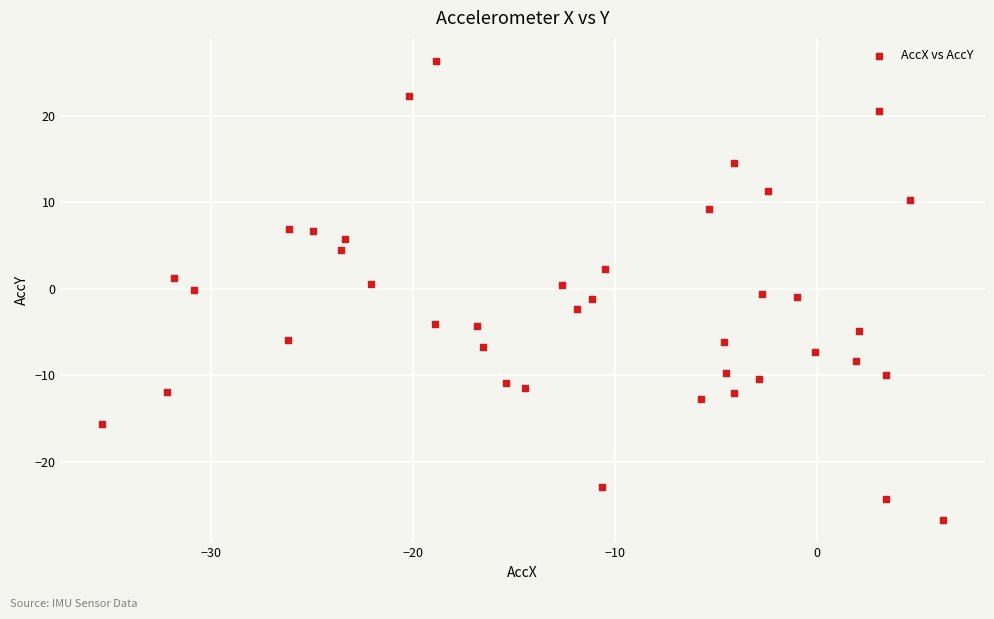

What is the range of Y values (max minus min)?

53.1